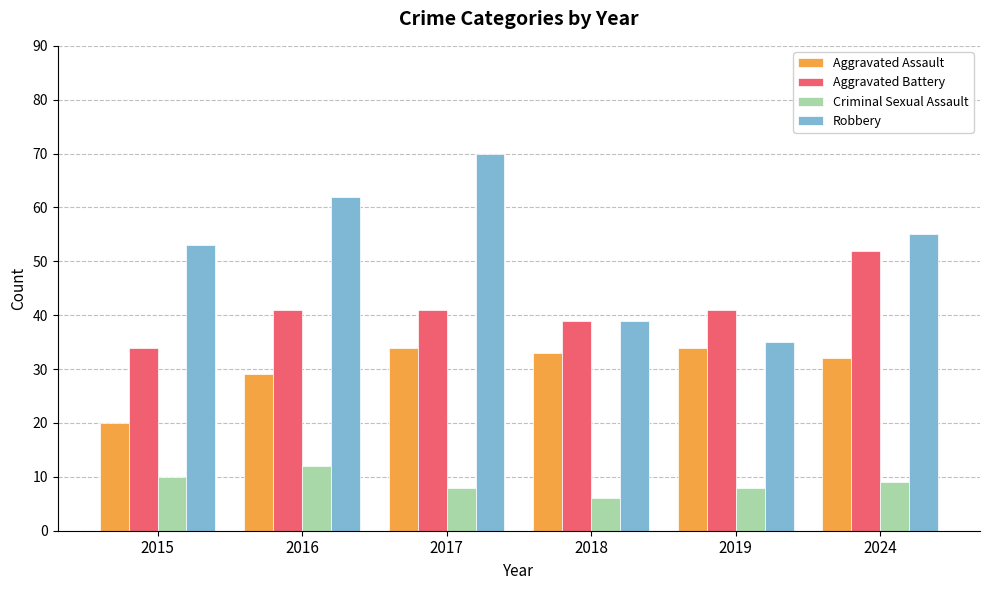

What is the average value of the Robbery series?

52